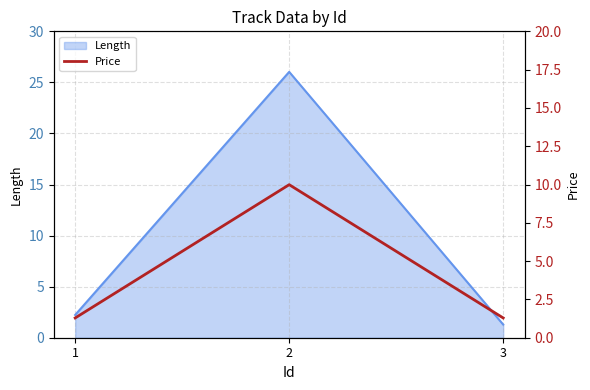

List the labels in order of value, largest first.

2, 1, 3